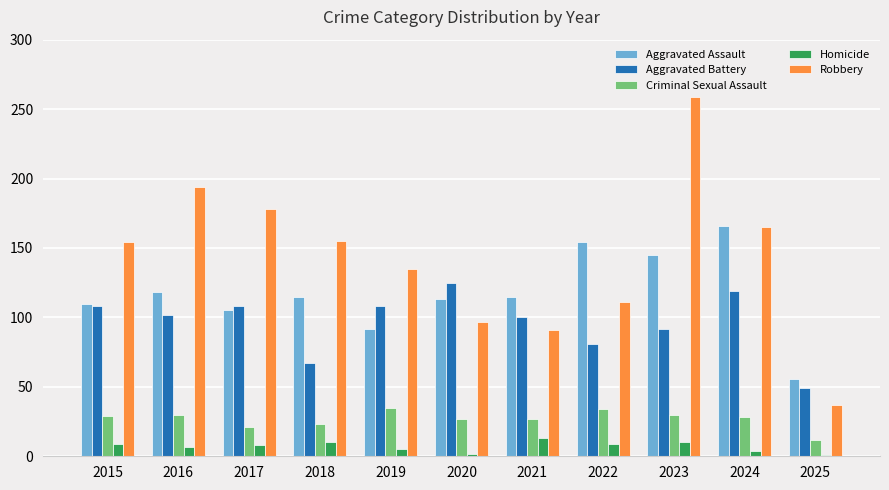

True or false: Criminal Sexual Assault has a value of 34 at 2022.

True